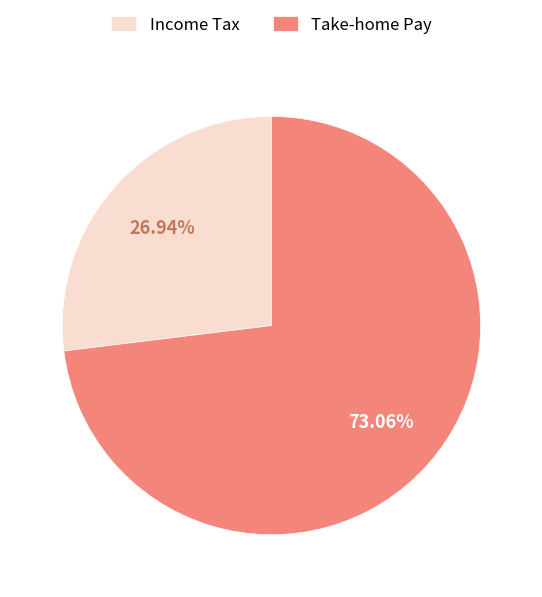

Combined, do Take-home Pay and Income Tax account for over 50%?

Yes